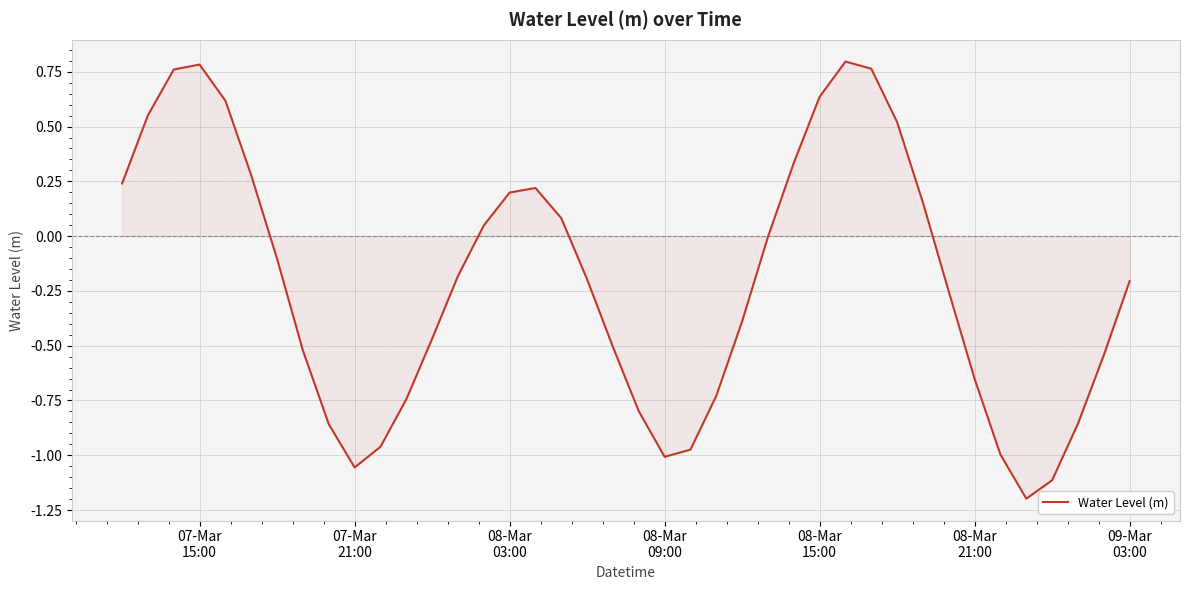

What is the minimum value shown in the chart?

-1.2